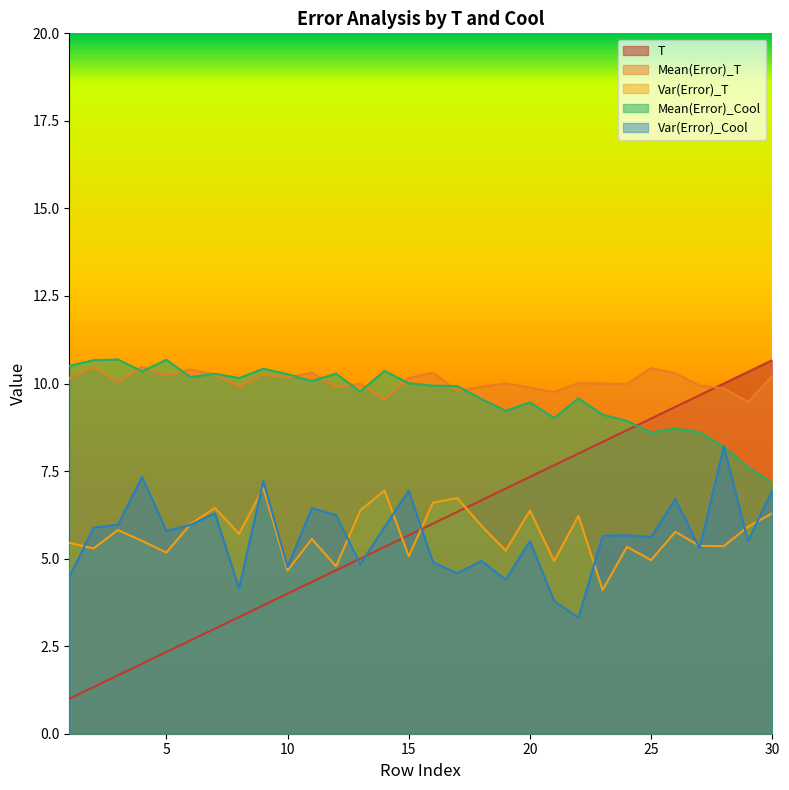

Does the chart display data point markers on the line(s)?

No